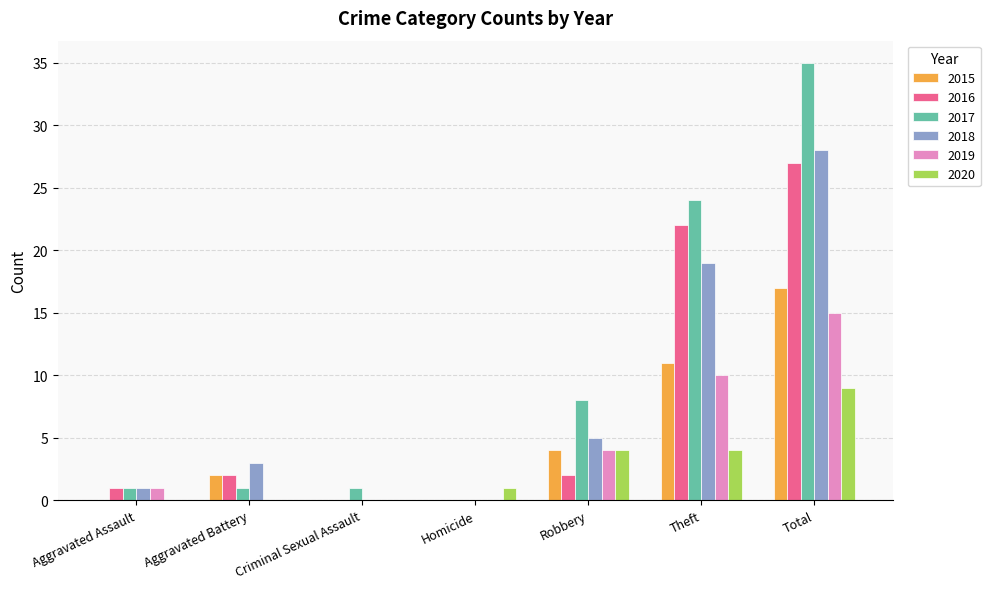

What is the sum of the 2015 values at Total and Theft?

28